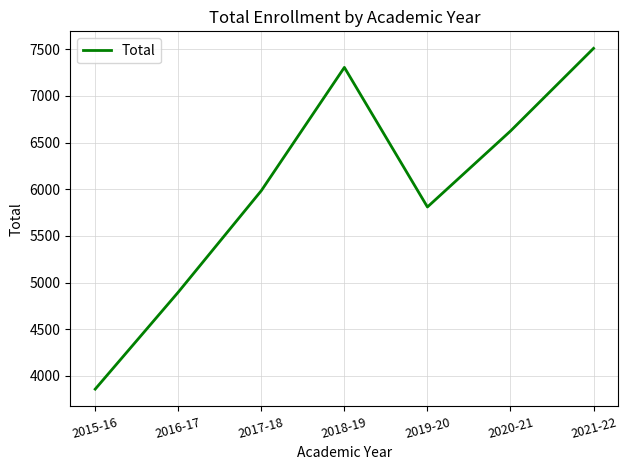

How many values are below 5985?

3